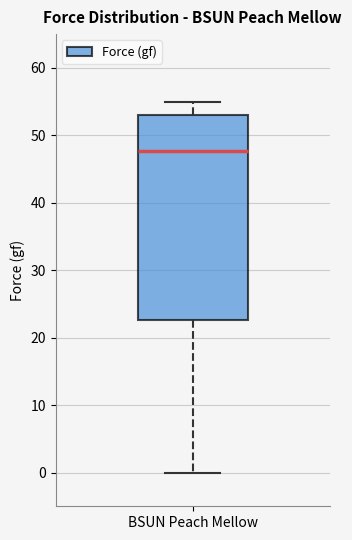

Transcribe this box plot: give where the median line is, the range the box spans, and where the two whiskers end, as read against the y-axis. The values are not printed on the chart, so give them approximately, as read against the axis.

median 48, box 23 to 53, whiskers 0 to 55